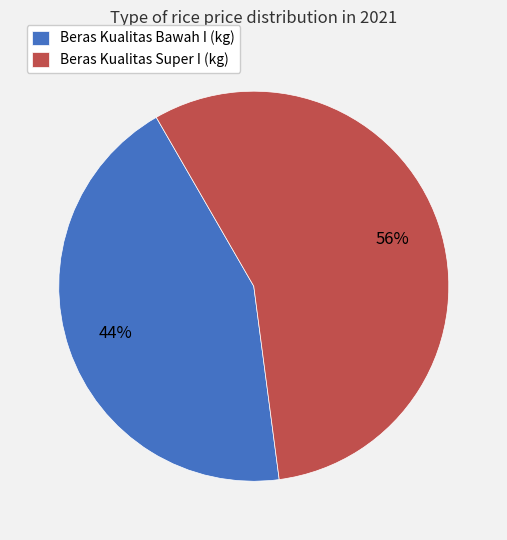

True or false: Beras Kualitas Super I (kg) accounts for 56% of the total.

True